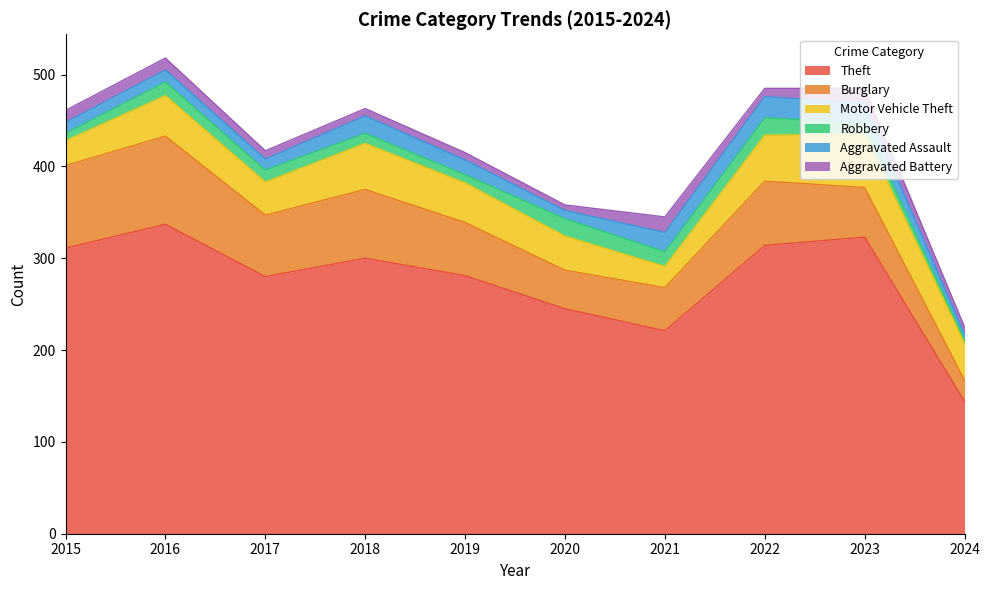

What is the highest value of the Theft series?

337